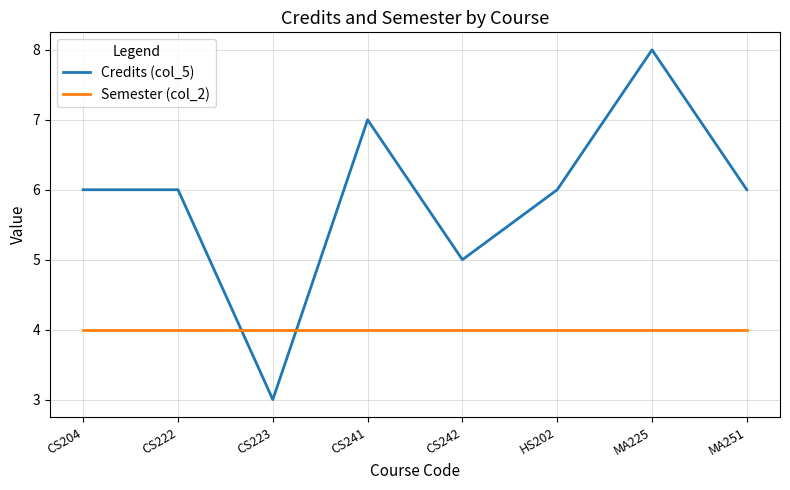

What is the minimum value for Credits (col_5)?

3